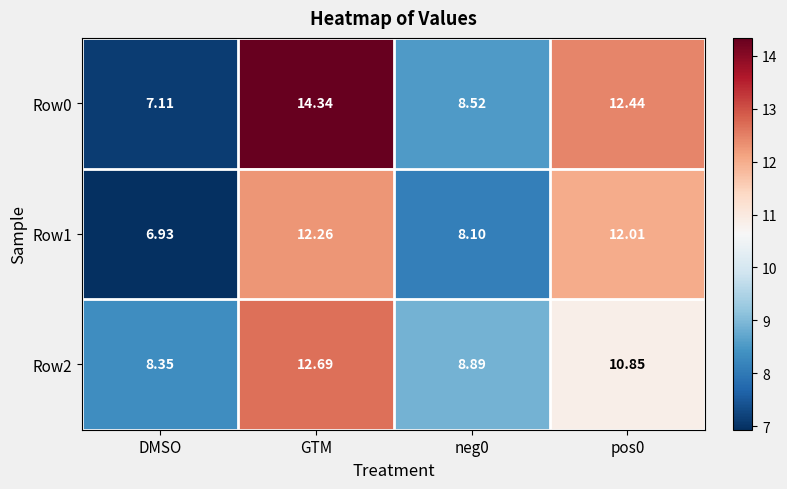

Which category has the lowest value across all series?

DMSO